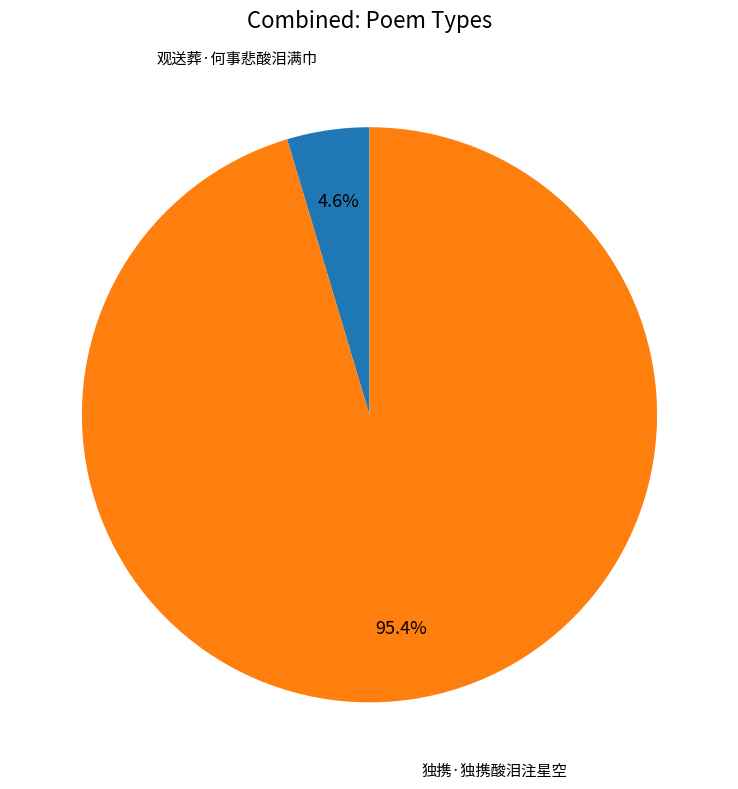

Is there any slice that represents more than half of the pie?

Yes